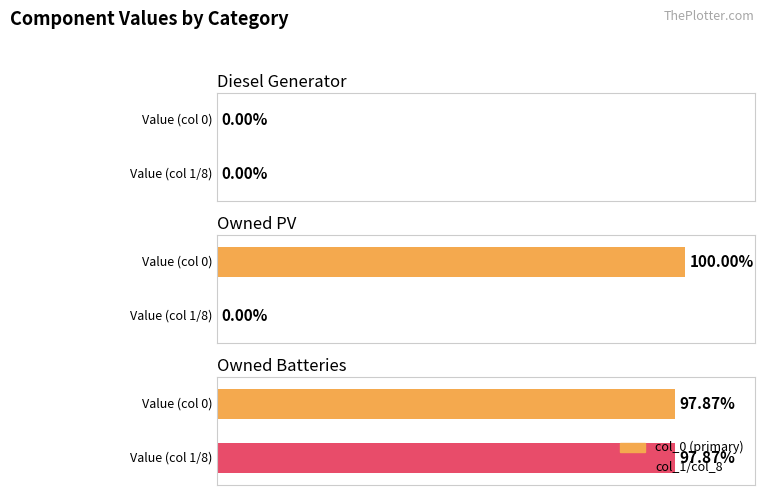

True or false: 1 has a value of 0 at Owned PV.

True